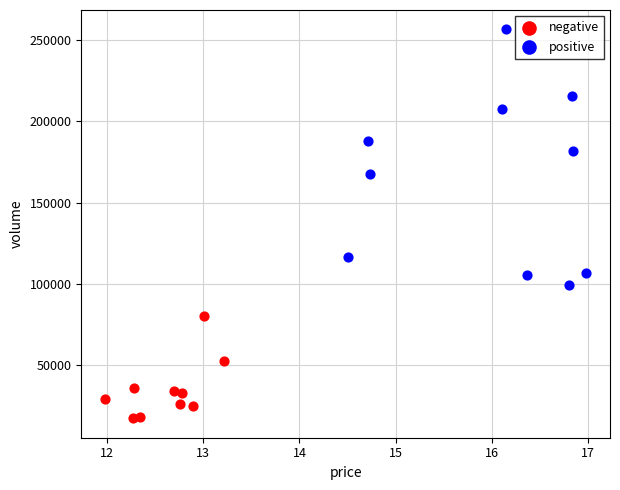

Which series has the largest Y range (max minus min)?

positive